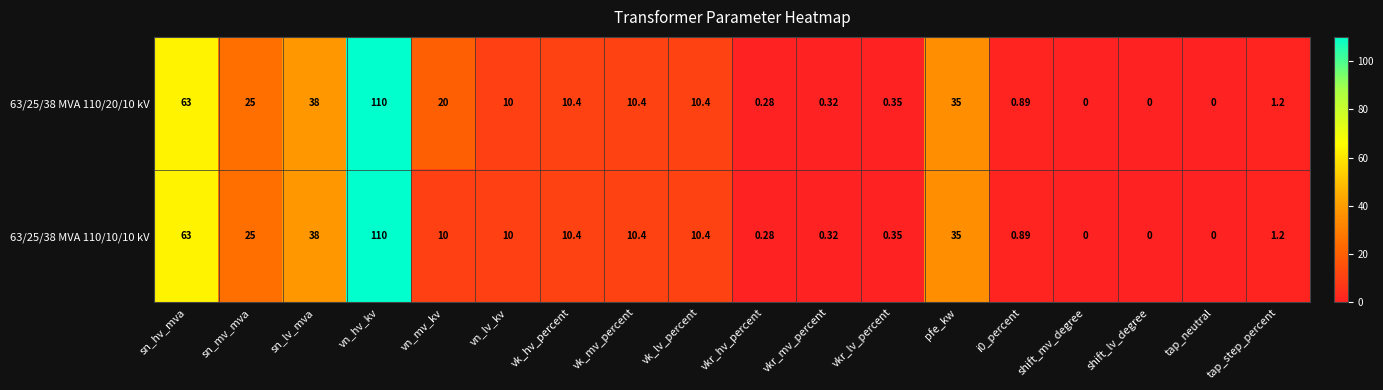

At which label does 63/25/38 MVA 110/20/10 kV first exceed 10?

sn_hv_mva